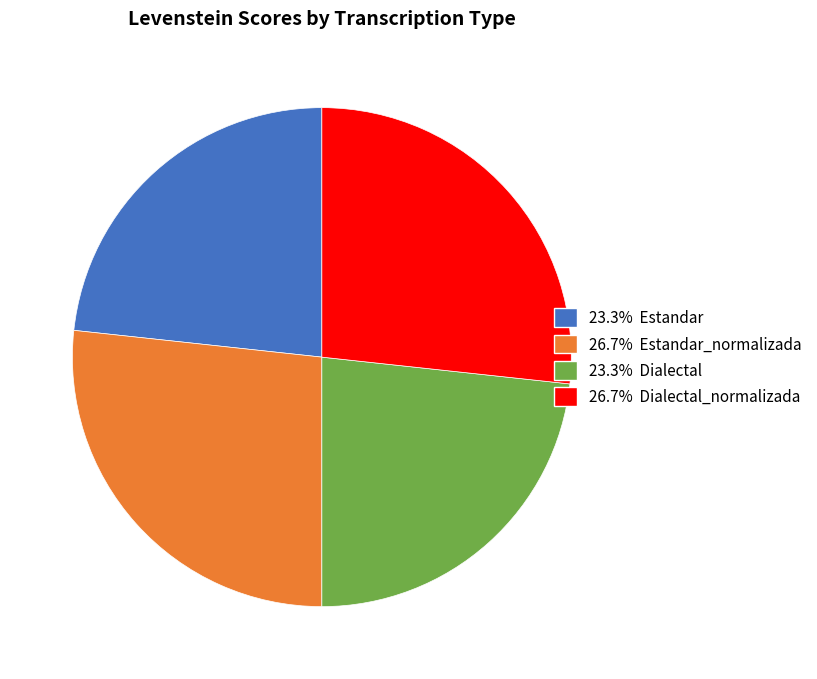

Does any single category account for the majority?

No